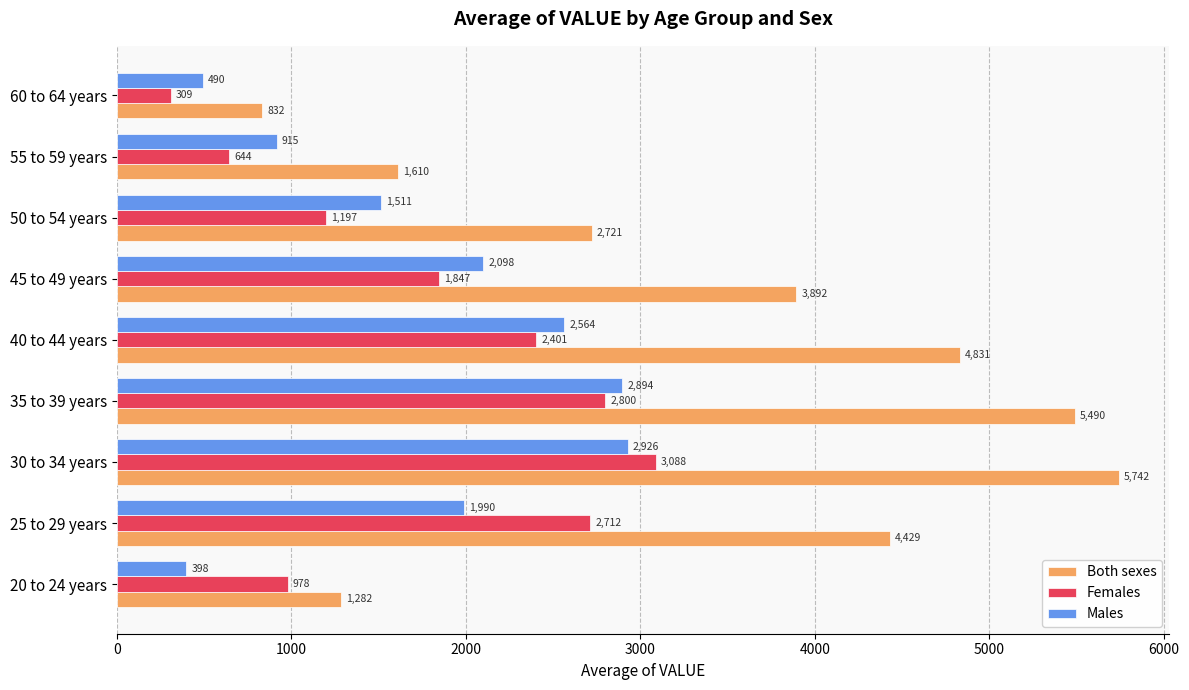

Where is Females nearest to the value 1698?

45 to 49 years